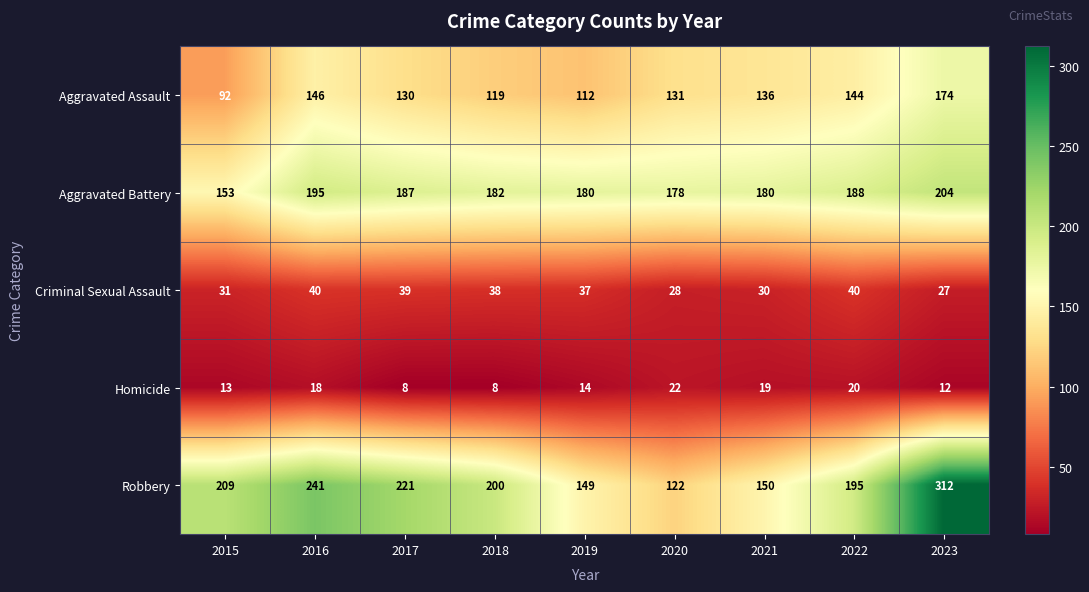

Which series has the largest range (max minus min)?

Robbery